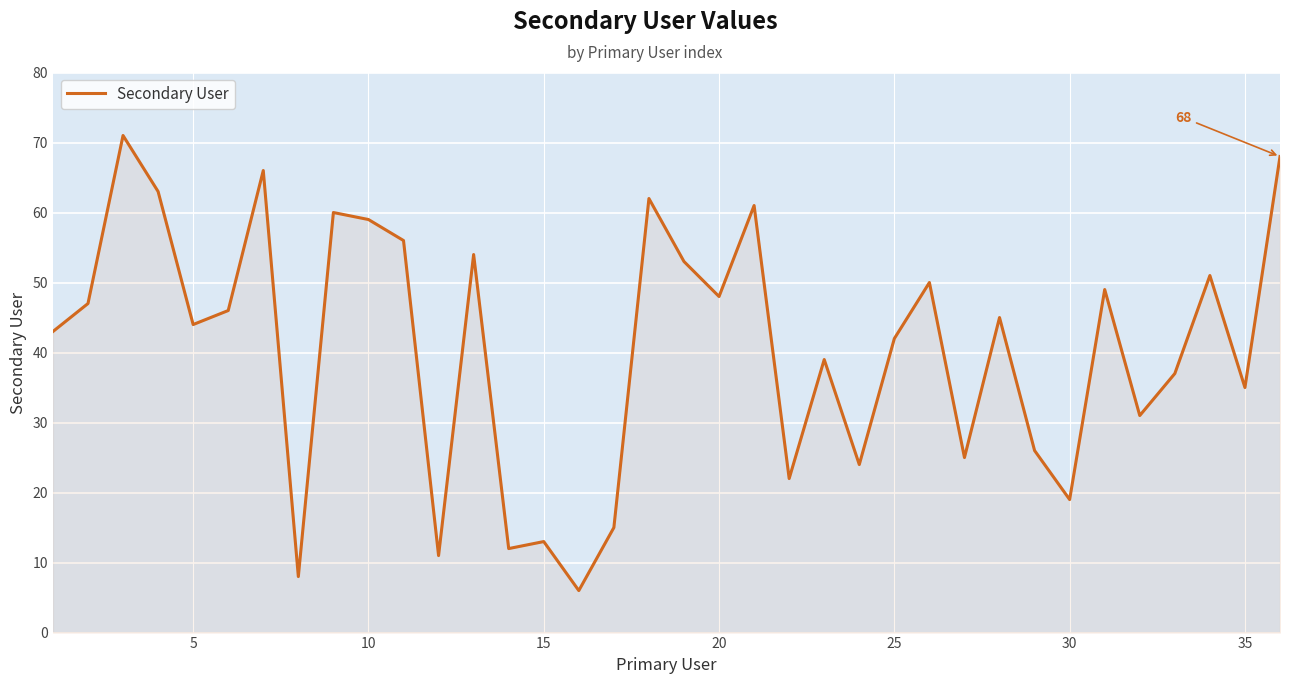

What is the difference between the maximum and minimum values?

65